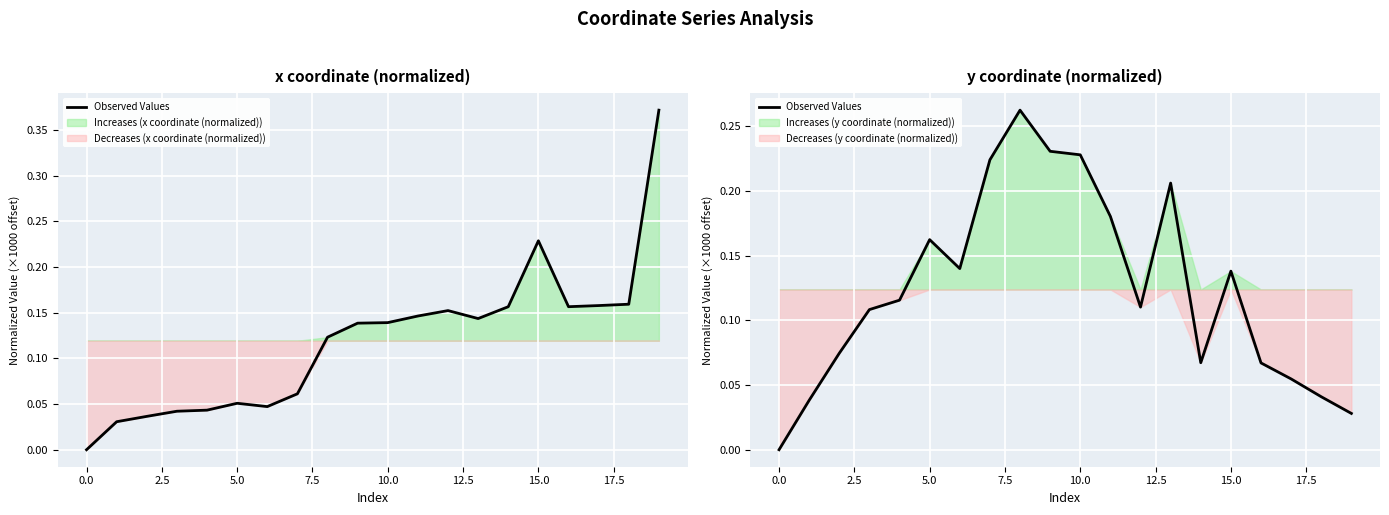

What is the sum of the values at −2.5 and 20.0?

0.2